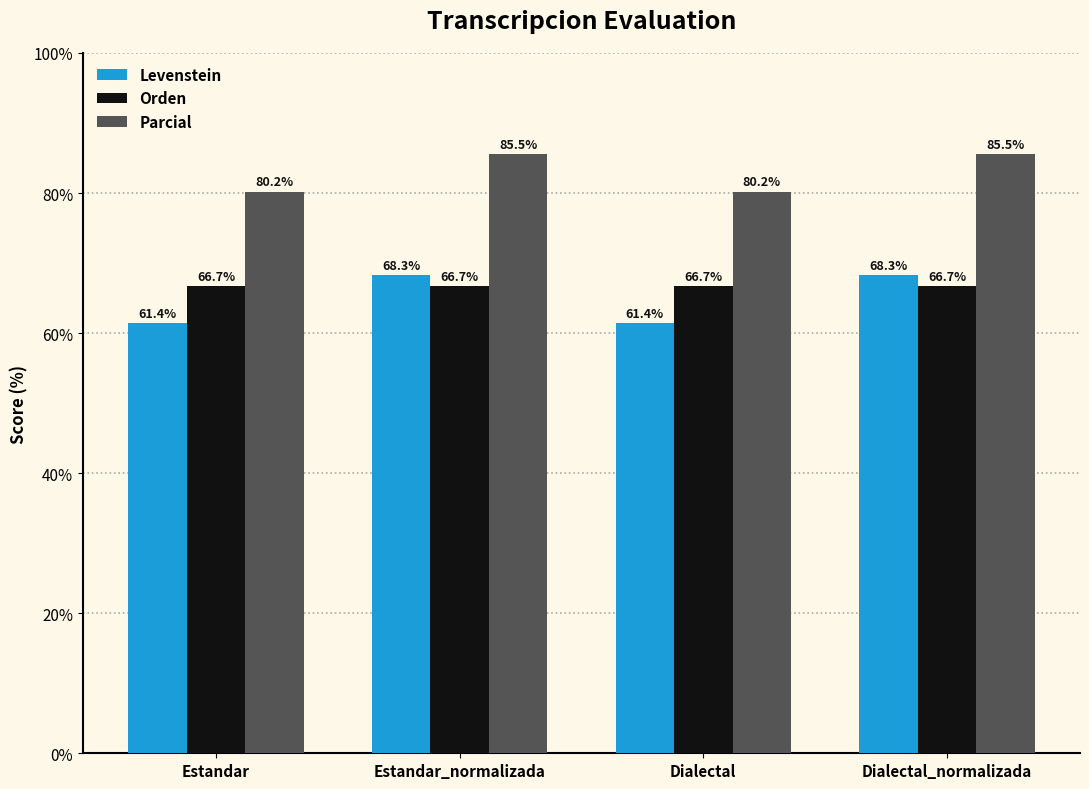

What is the maximum value shown in the chart?

85.5